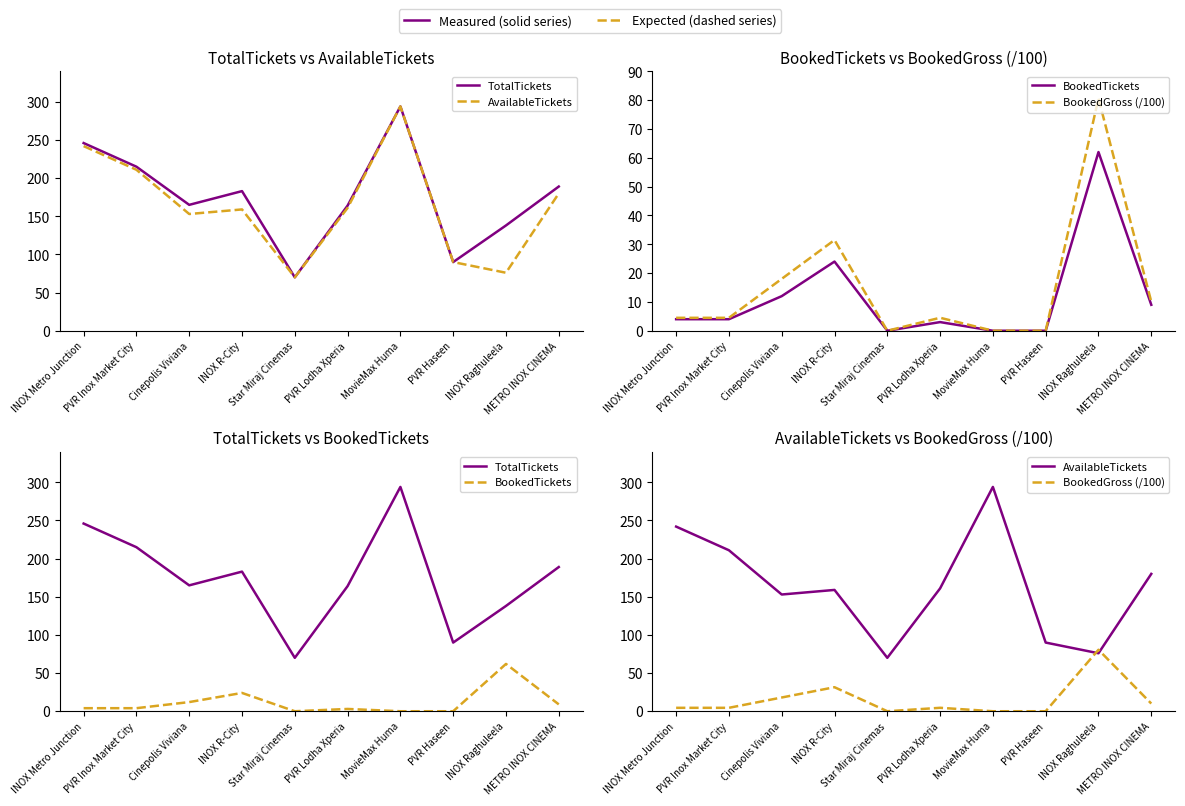

At which category is the sum across all series the highest?

MovieMax Huma